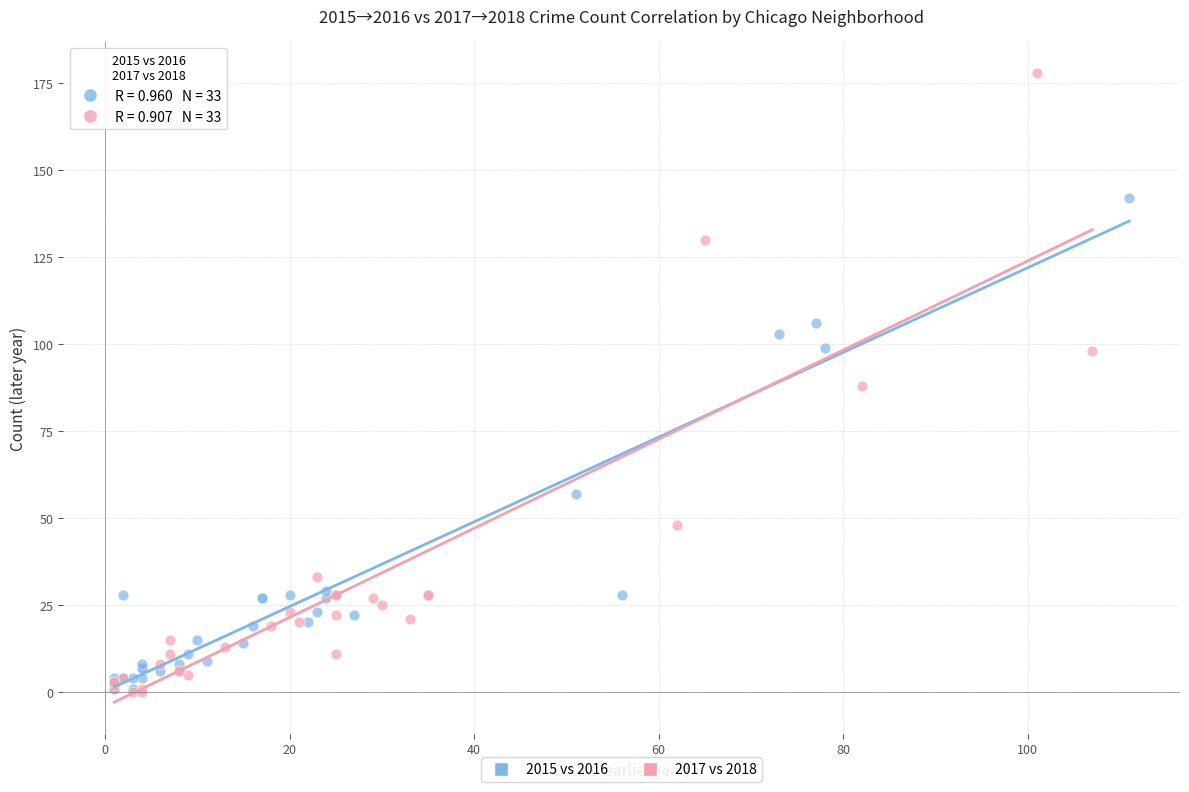

Which series has the widest spread of Y values?

2017 vs 2018